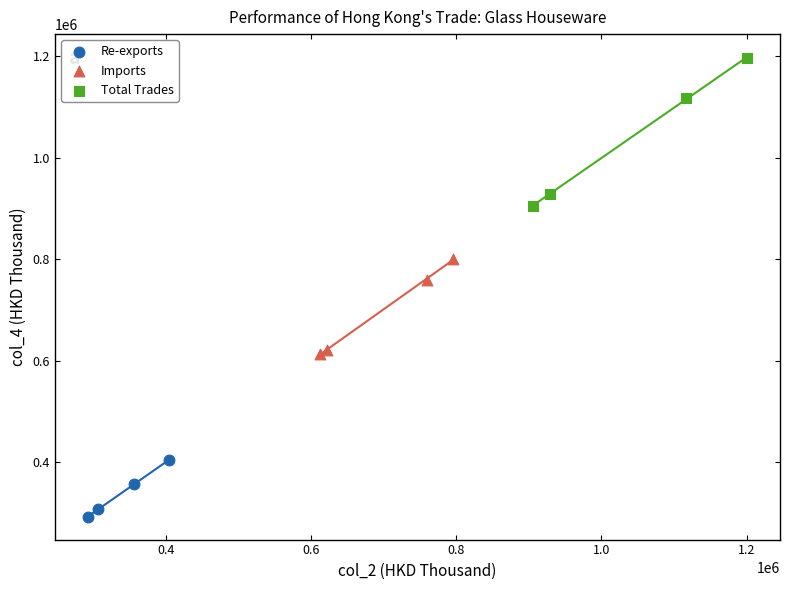

Which series contains the lowest Y value?

Re-exports